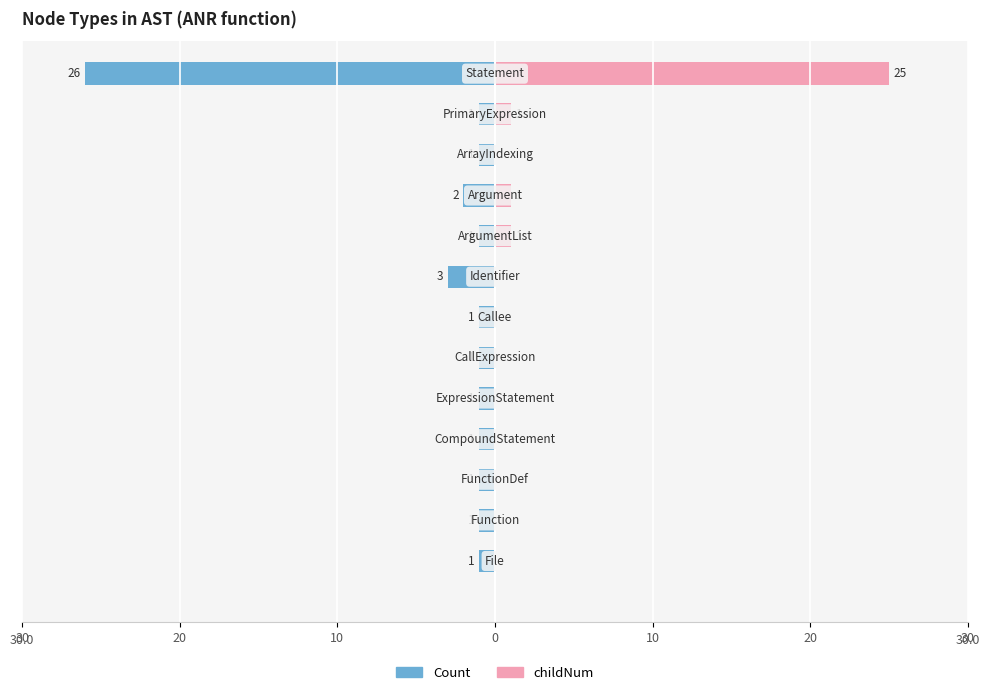

Count the number of data series in this chart.

2